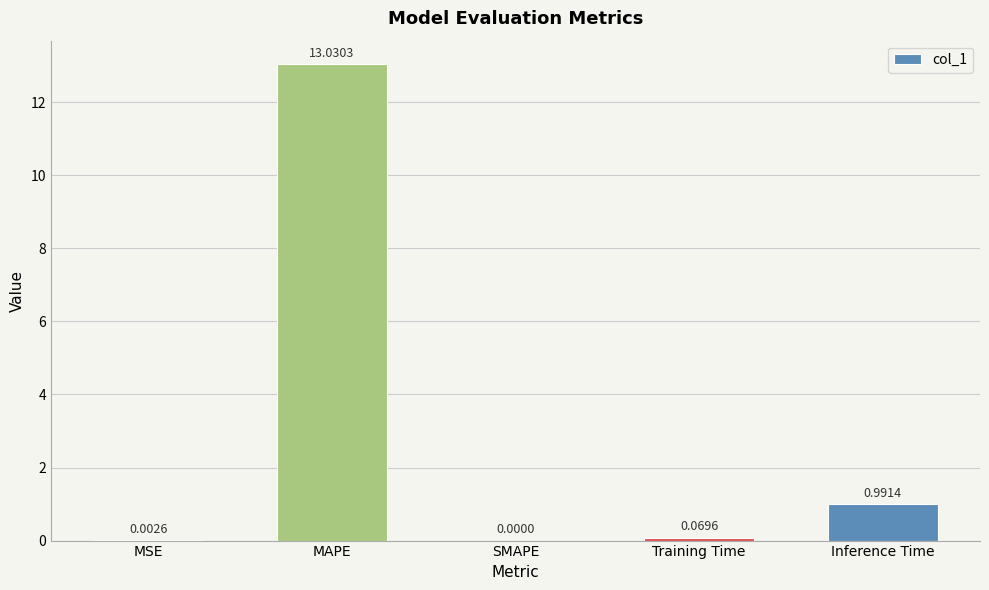

Which has a higher value, SMAPE or Training Time?

Training Time